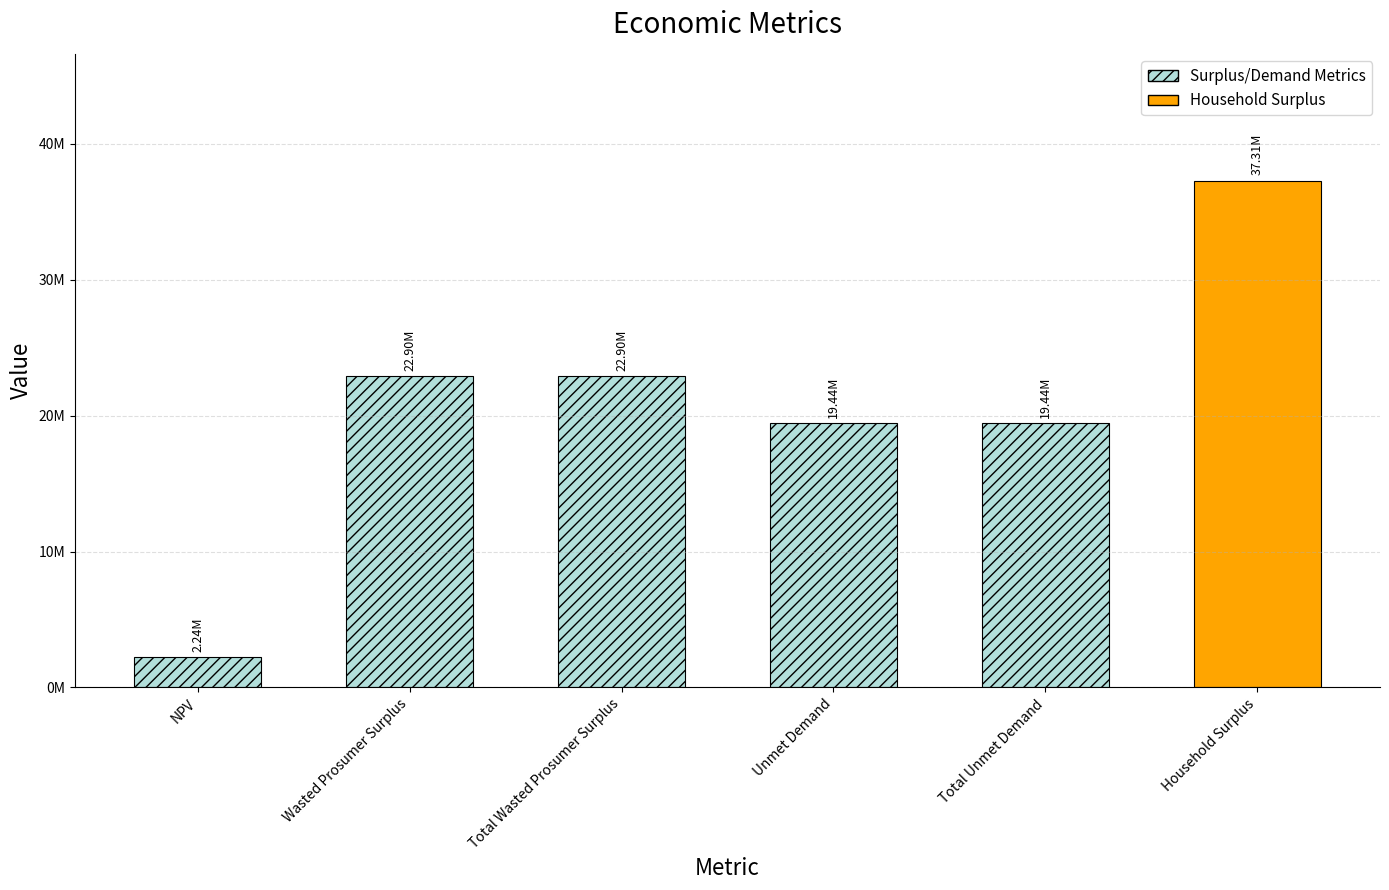

What is the label of the 2nd bar from the right?

Total Unmet Demand